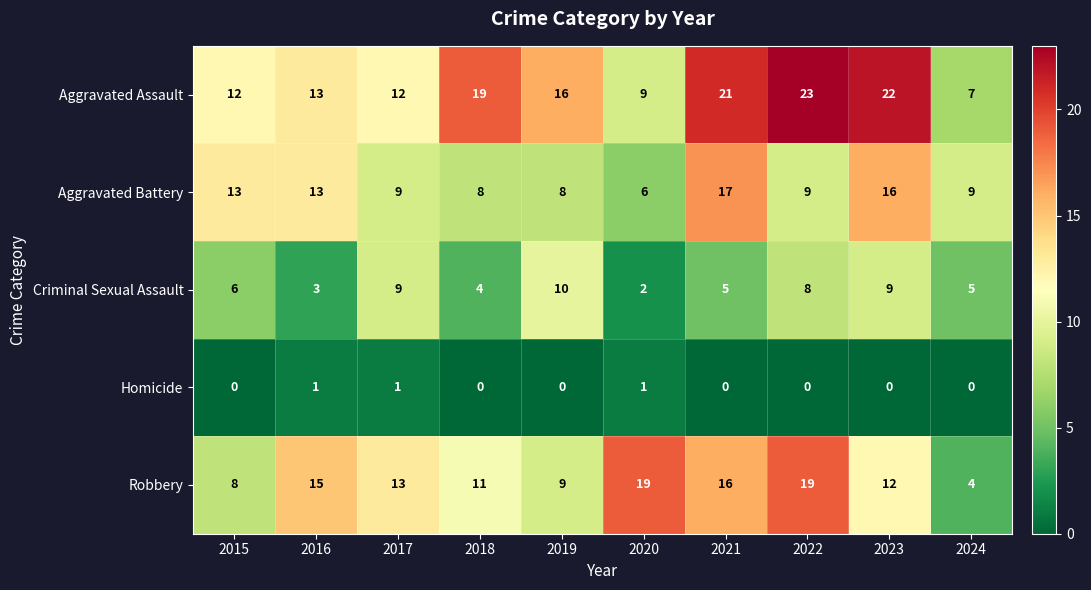

Which series changed the most between 2020 and 2021?

Aggravated Assault